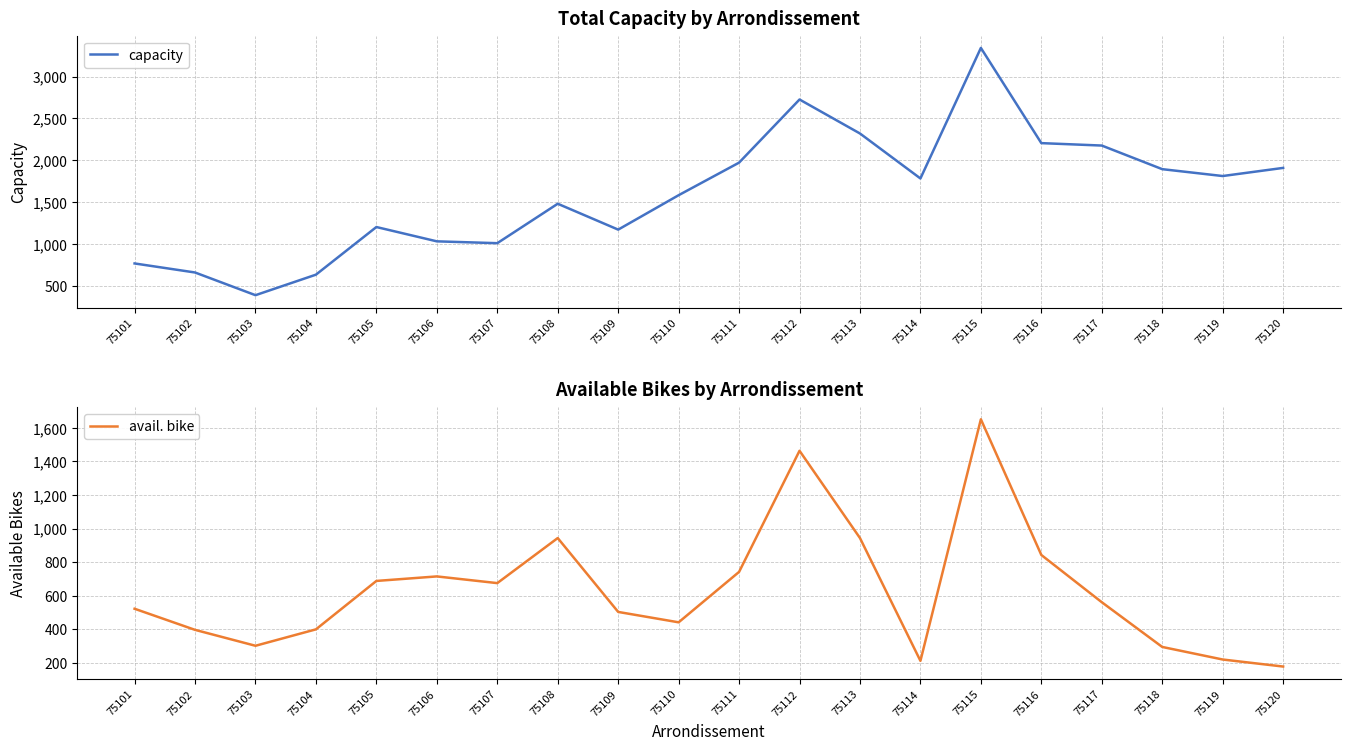

Does the chart have visible grid lines?

Yes